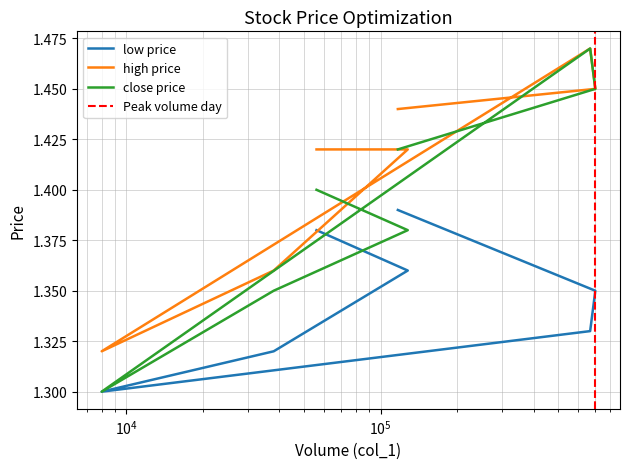

True or false: col_6 (close) and col_5 (low) cross at least once.

False